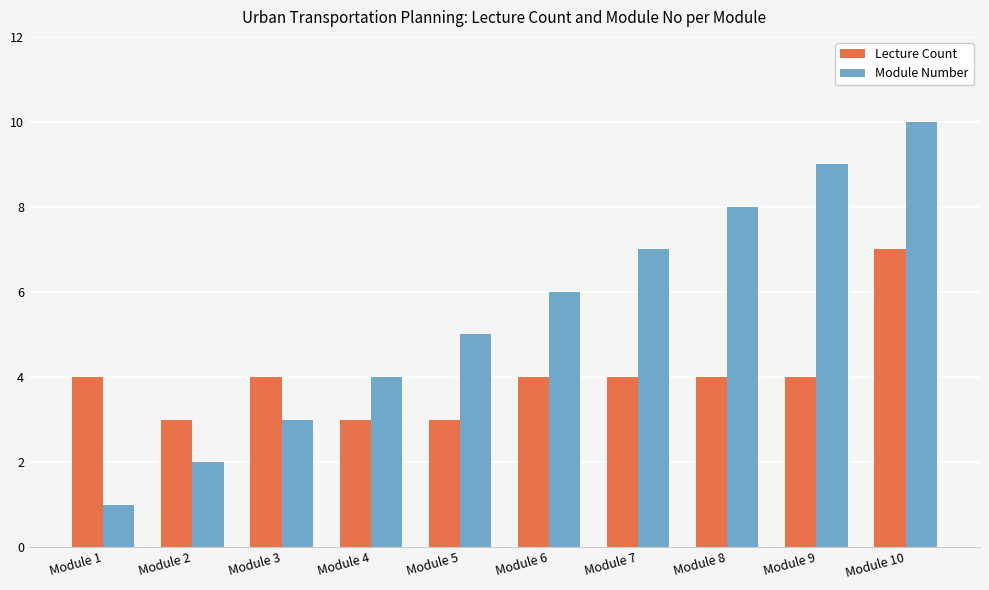

At which label is Module Number closest to 5?

Module 5